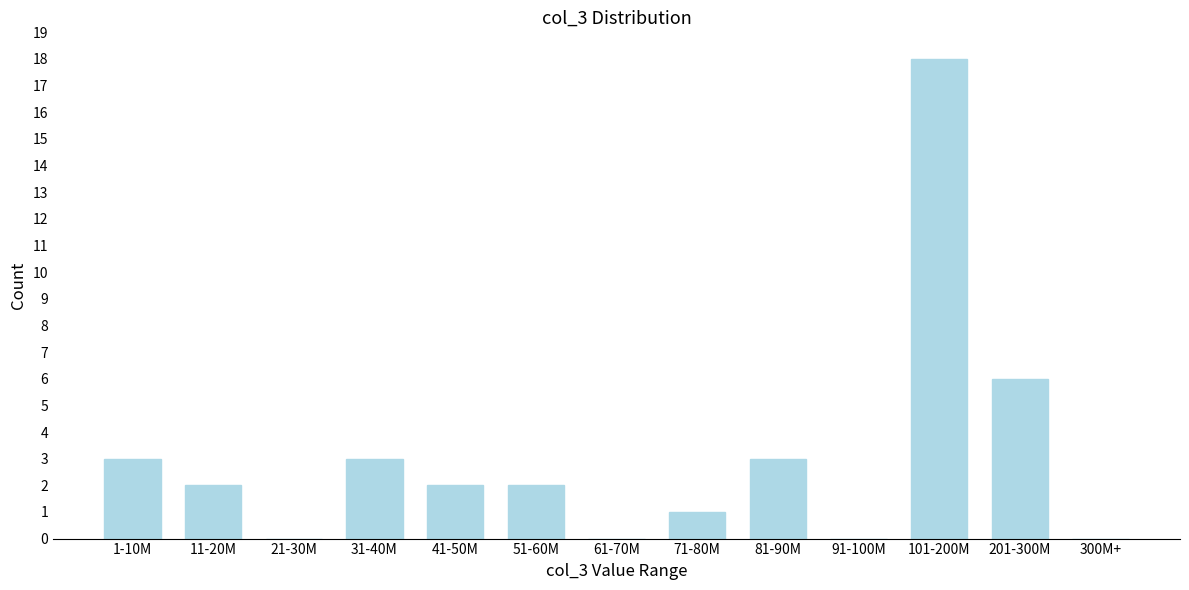

Reading left to right, transcribe all the data shown in this chart.

1-10M=3	11-20M=2	21-30M=0	31-40M=3	41-50M=2	51-60M=2	61-70M=0	71-80M=1	81-90M=3	91-100M=0	101-200M=18	201-300M=6	300M+=0